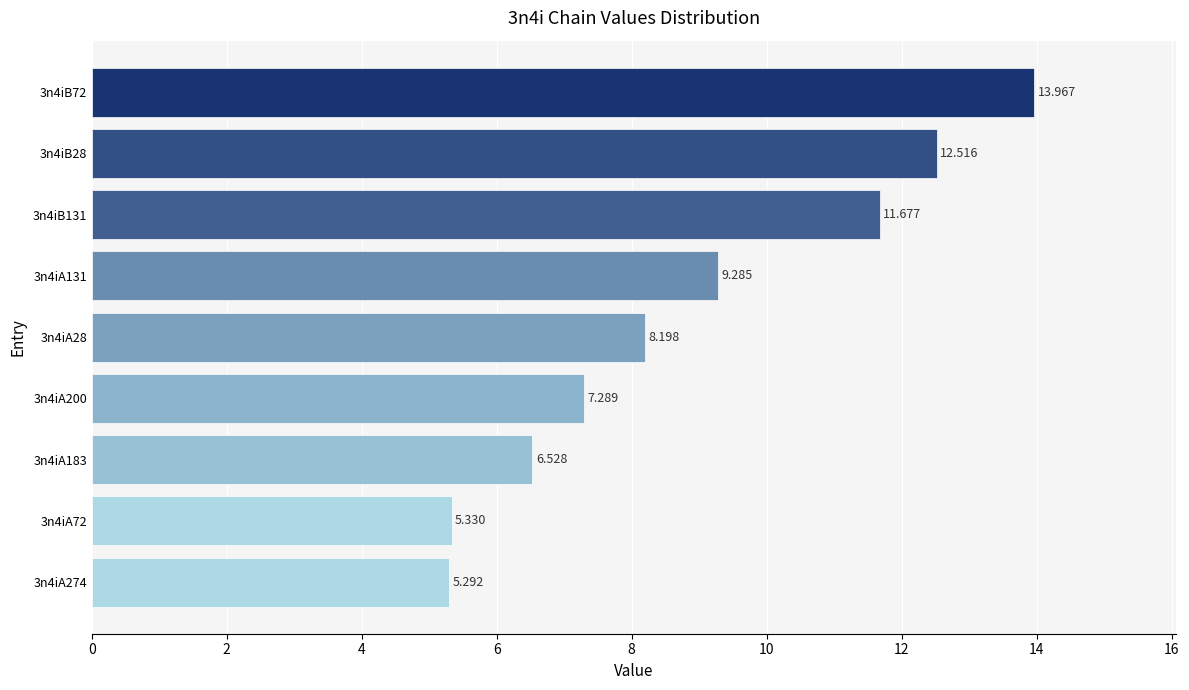

Rank the categories by value from highest to lowest.

3n4iB72, 3n4iB28, 3n4iB131, 3n4iA131, 3n4iA28, 3n4iA200, 3n4iA183, 3n4iA72, 3n4iA274